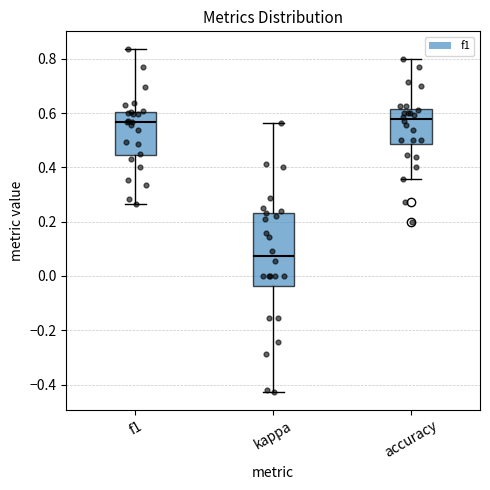

Where is the lower edge of the box for f1 on the y-axis? The values are not printed on the chart, so give them approximately, as read against the axis.

0.44